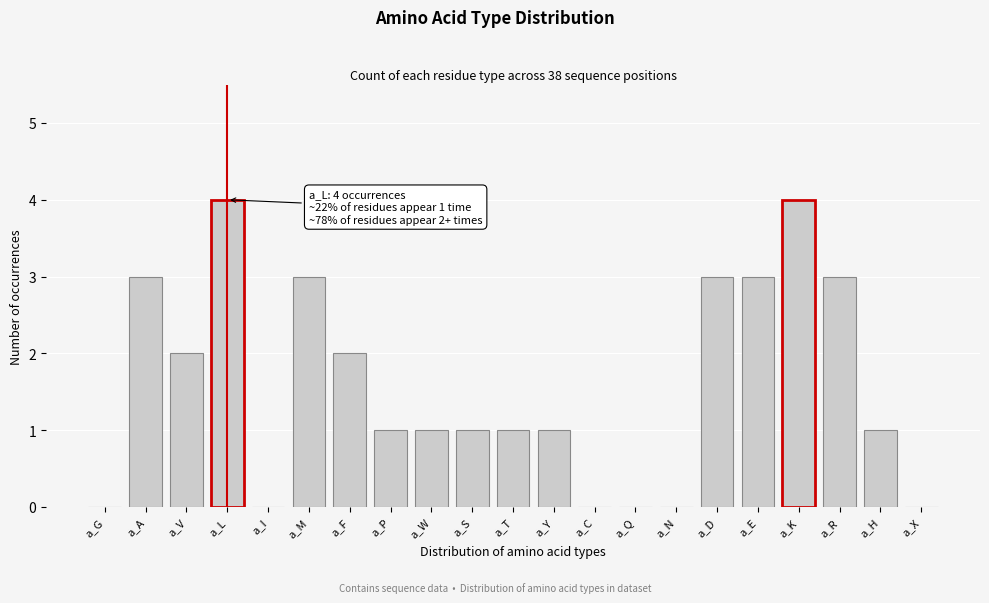

Reading left to right, transcribe all the data shown in this chart.

a_G=0	a_A=3	a_V=2	a_L=4	a_I=0	a_M=3	a_F=2	a_P=1	a_W=1	a_S=1	a_T=1	a_Y=1	a_C=0	a_Q=0	a_N=0	a_D=3	a_E=3	a_K=4	a_R=3	a_H=1	a_X=0